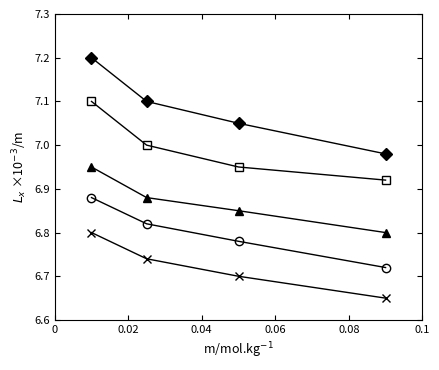

What is the maximum value shown in the chart?

7.2